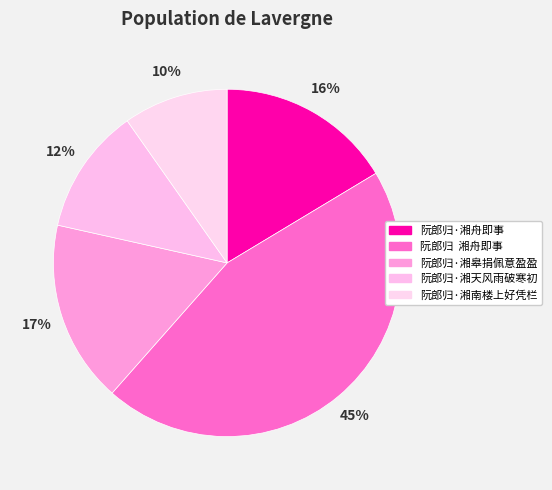

Is 阮郎归·湘皋捐佩意盈盈 the majority of the pie?

No